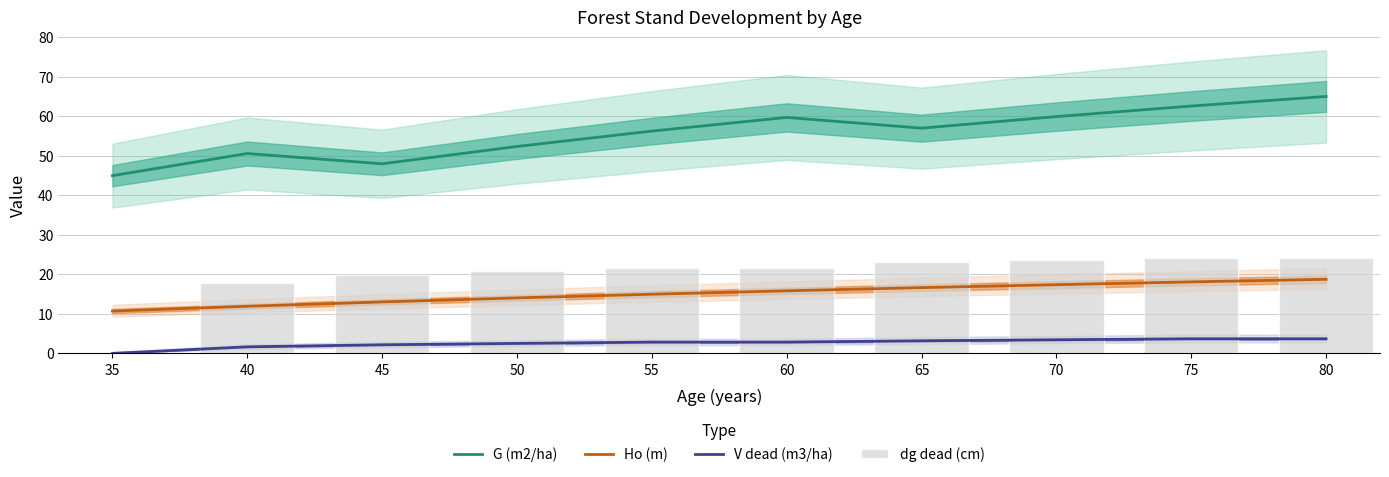

What is the value of the G (m2/ha) bar at the 3rd from the left?

48.0